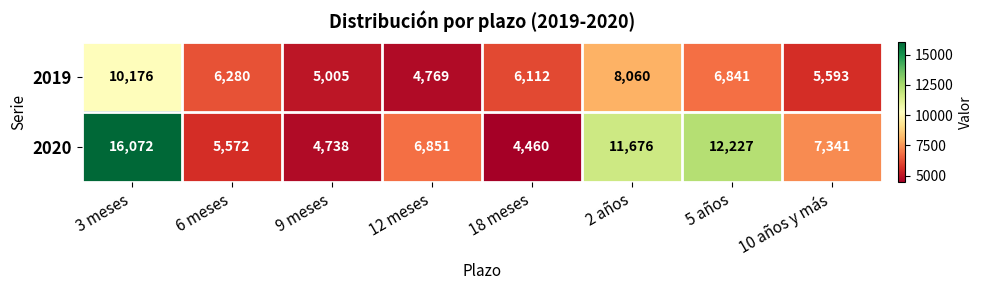

At 2 años, list the series in order from largest to smallest.

2020, 2019